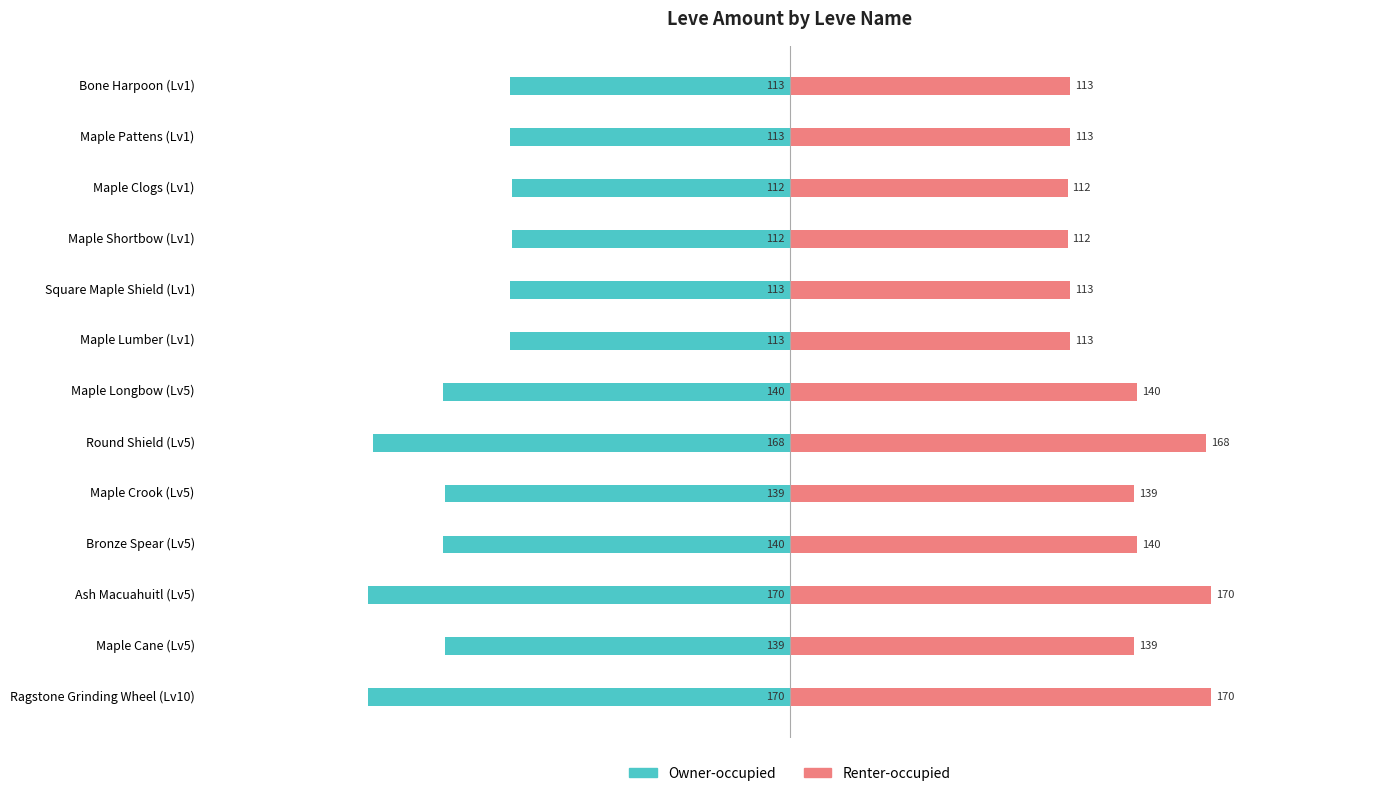

Rank the series by their maximum value, from highest to lowest.

Renter-occupied, Owner-occupied